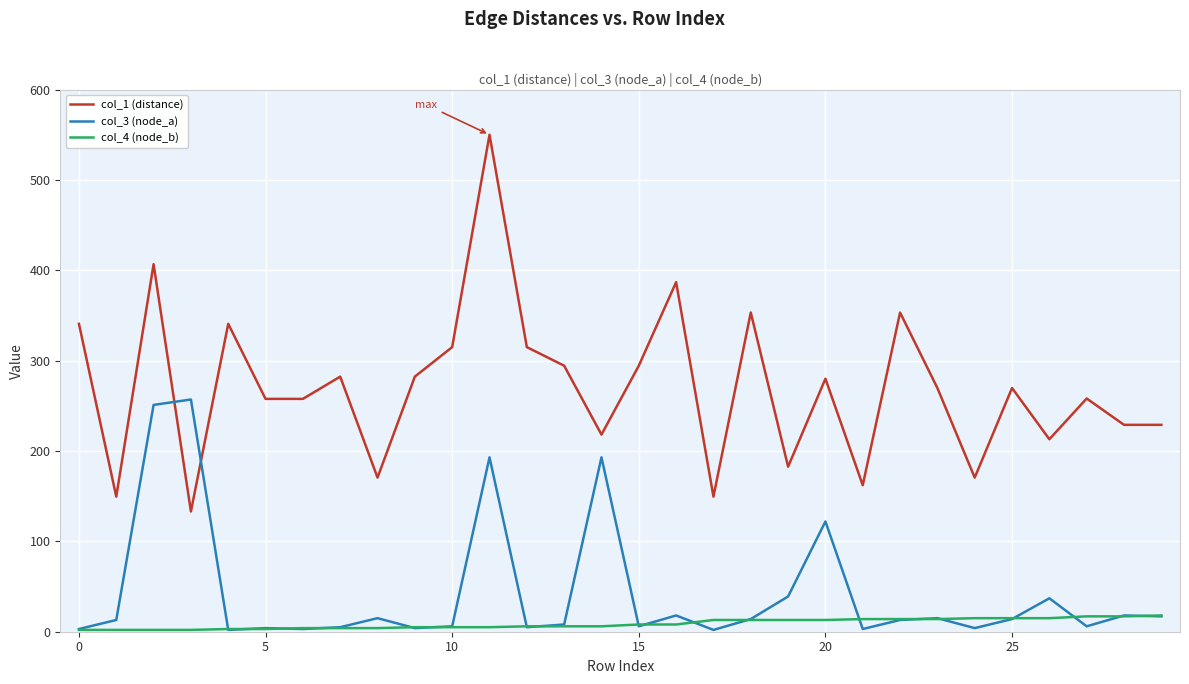

Does the chart display data point markers on the line(s)?

No